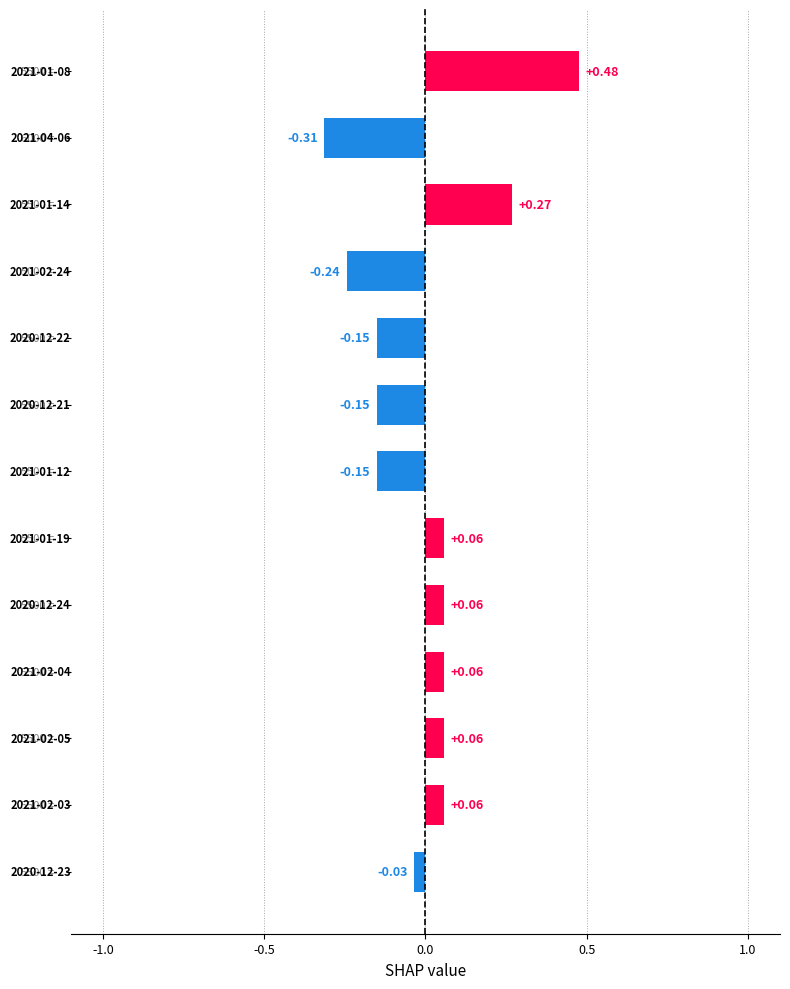

What is the difference between the maximum and second lowest values?

0.7